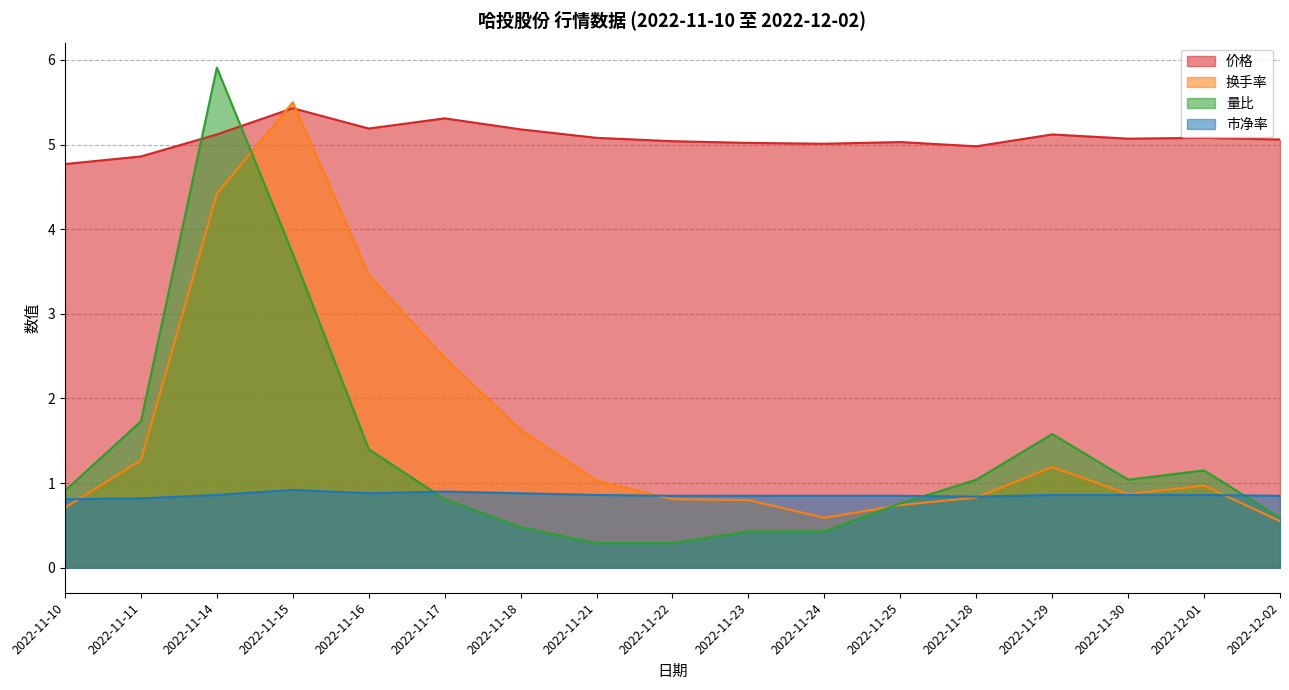

Where is the first local maximum for 换手率?

2022-11-15